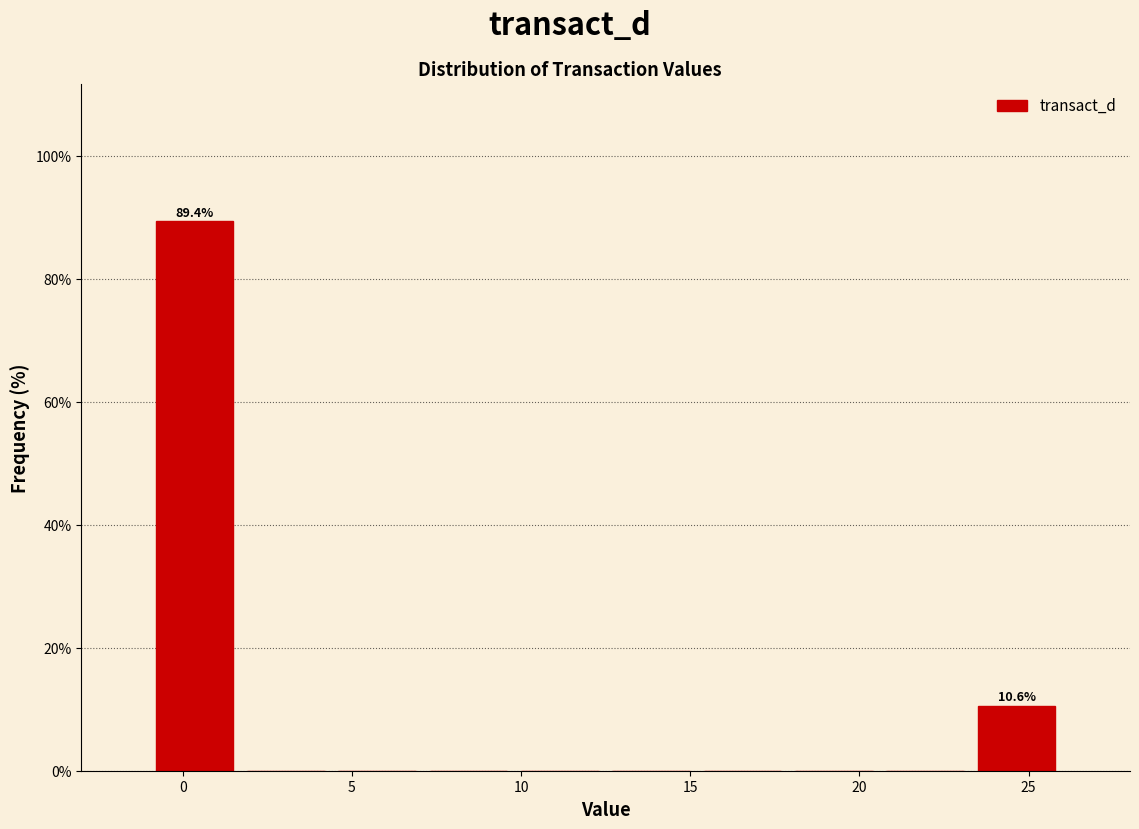

Which range on the x-axis has the tallest bar?

-1.0 to 1.7